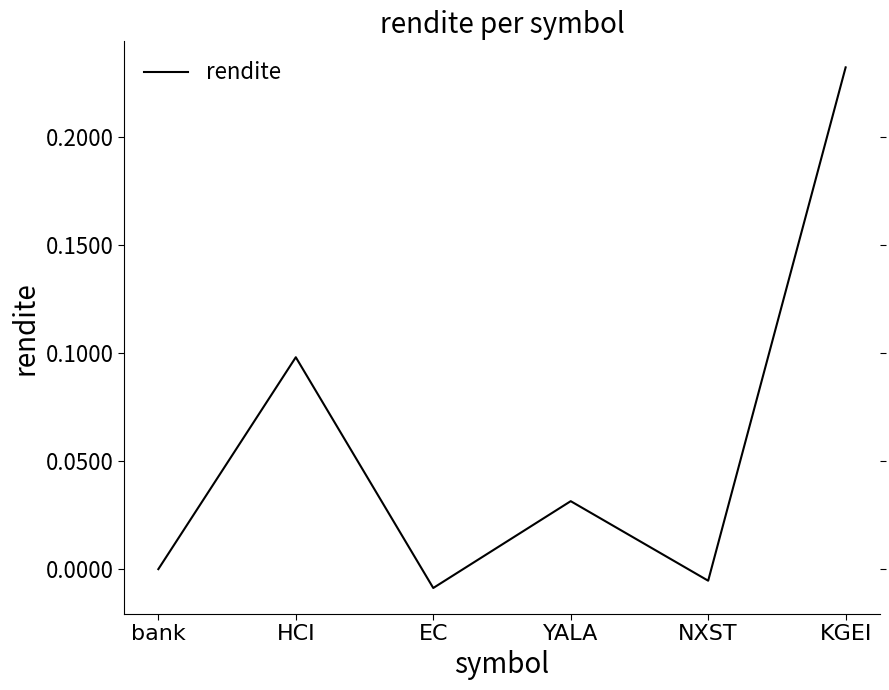

At which category does the chart reach its minimum across all series?

EC